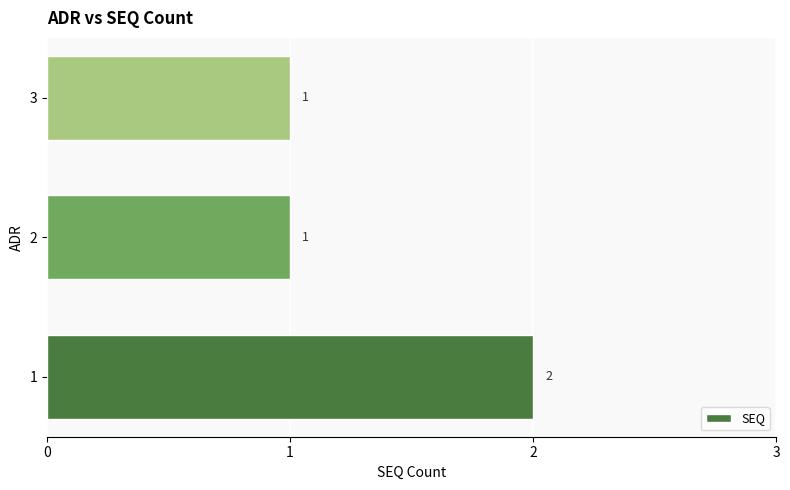

The value at 3 is 1. True or false?

True